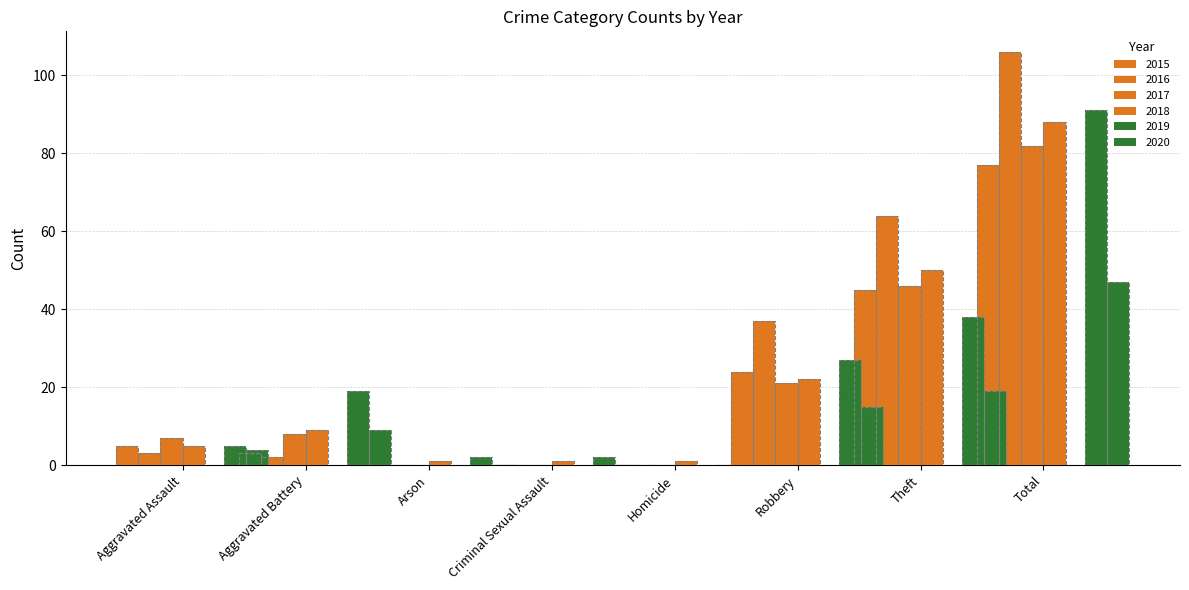

True or false: 2020 has a value of 7 at Theft.

False